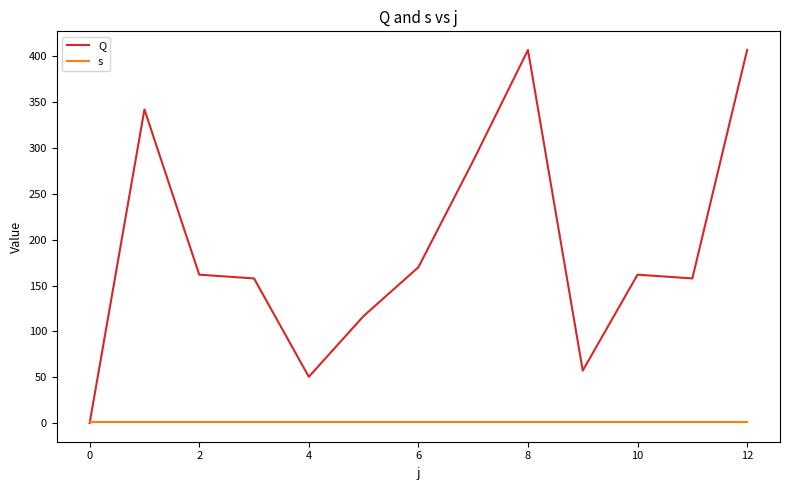

Rank the series by their average value, from highest to lowest.

Q, s